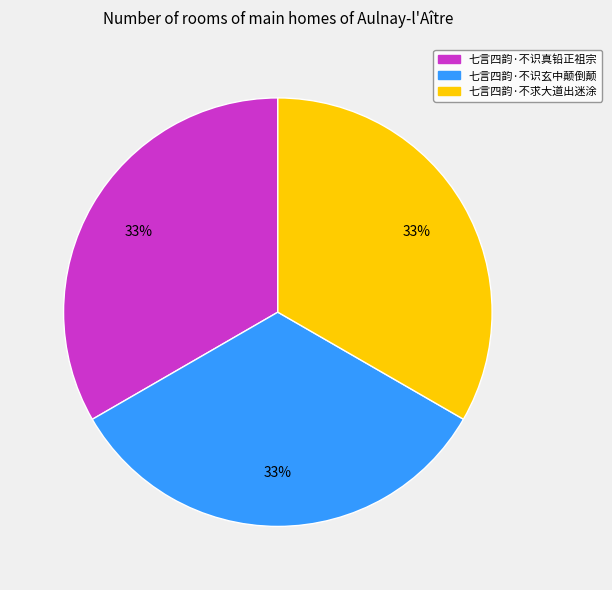

How many slices are in this pie chart?

3